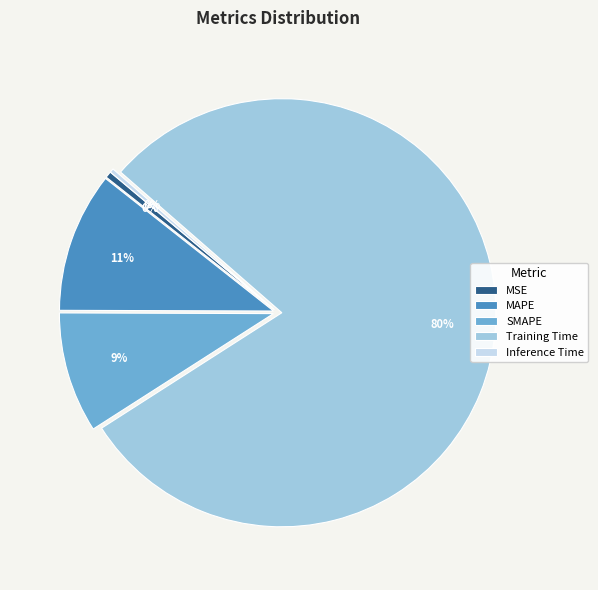

Which category has the biggest portion of the pie?

Training Time